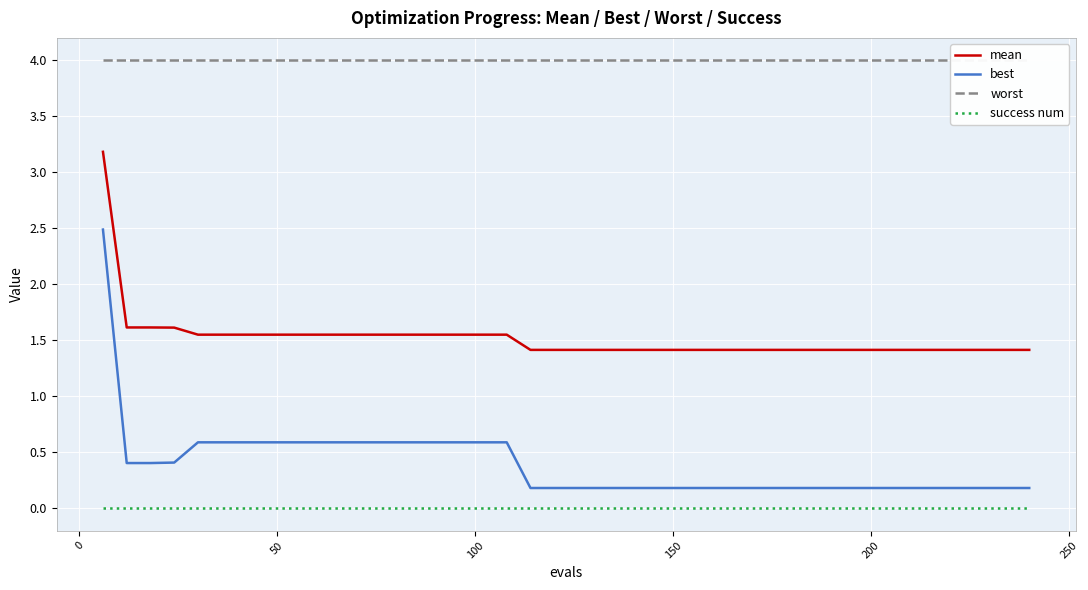

Reading right to left, transcribe all the data shown in this chart.

mean: 1.4	1.4	1.4	1.4	1.4	1.4	1.4	1.4	1.4	1.4	1.4	1.4	1.4	1.4	1.4	1.4	1.4	1.4	1.4	1.4	1.4	1.4	1.5	1.5	1.5	1.5	1.5	1.5	1.5	1.5	1.5	1.5	1.5	1.5	1.5	1.5	1.6	1.6	1.6	3.2
best: 0.2	0.2	0.2	0.2	0.2	0.2	0.2	0.2	0.2	0.2	0.2	0.2	0.2	0.2	0.2	0.2	0.2	0.2	0.2	0.2	0.2	0.2	0.6	0.6	0.6	0.6	0.6	0.6	0.6	0.6	0.6	0.6	0.6	0.6	0.6	0.6	0.4	0.4	0.4	2.5
worst: 4.0	4.0	4.0	4.0	4.0	4.0	4.0	4.0	4.0	4.0	4.0	4.0	4.0	4.0	4.0	4.0	4.0	4.0	4.0	4.0	4.0	4.0	4.0	4.0	4.0	4.0	4.0	4.0	4.0	4.0	4.0	4.0	4.0	4.0	4.0	4.0	4.0	4.0	4.0	4.0
success num: 0.0	0.0	0.0	0.0	0.0	0.0	0.0	0.0	0.0	0.0	0.0	0.0	0.0	0.0	0.0	0.0	0.0	0.0	0.0	0.0	0.0	0.0	0.0	0.0	0.0	0.0	0.0	0.0	0.0	0.0	0.0	0.0	0.0	0.0	0.0	0.0	0.0	0.0	0.0	0.0